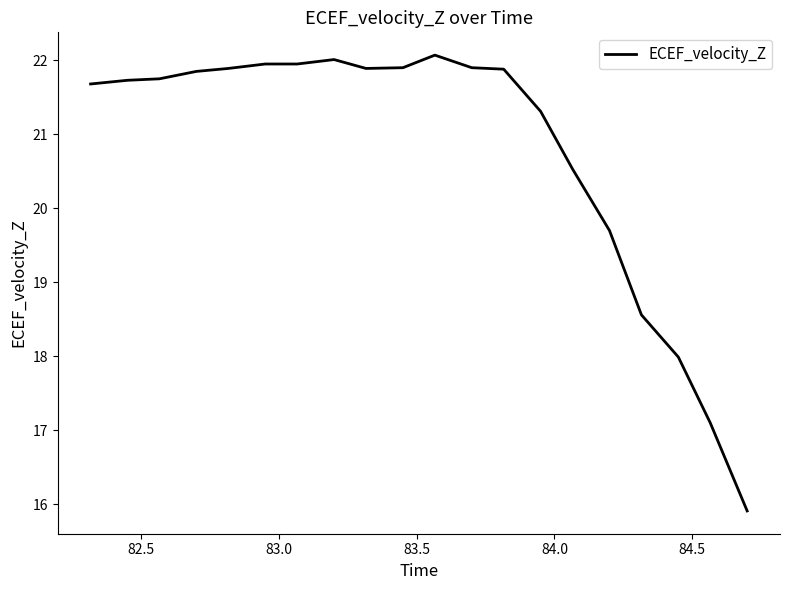

What is the maximum value shown in the chart?

22.1